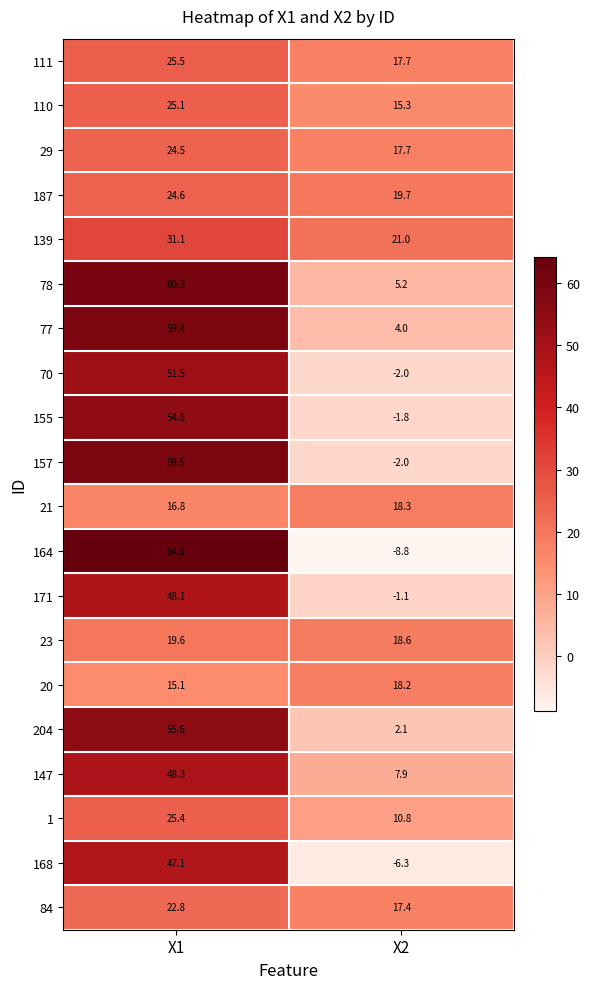

At which label does 1 first exceed 25?

X1